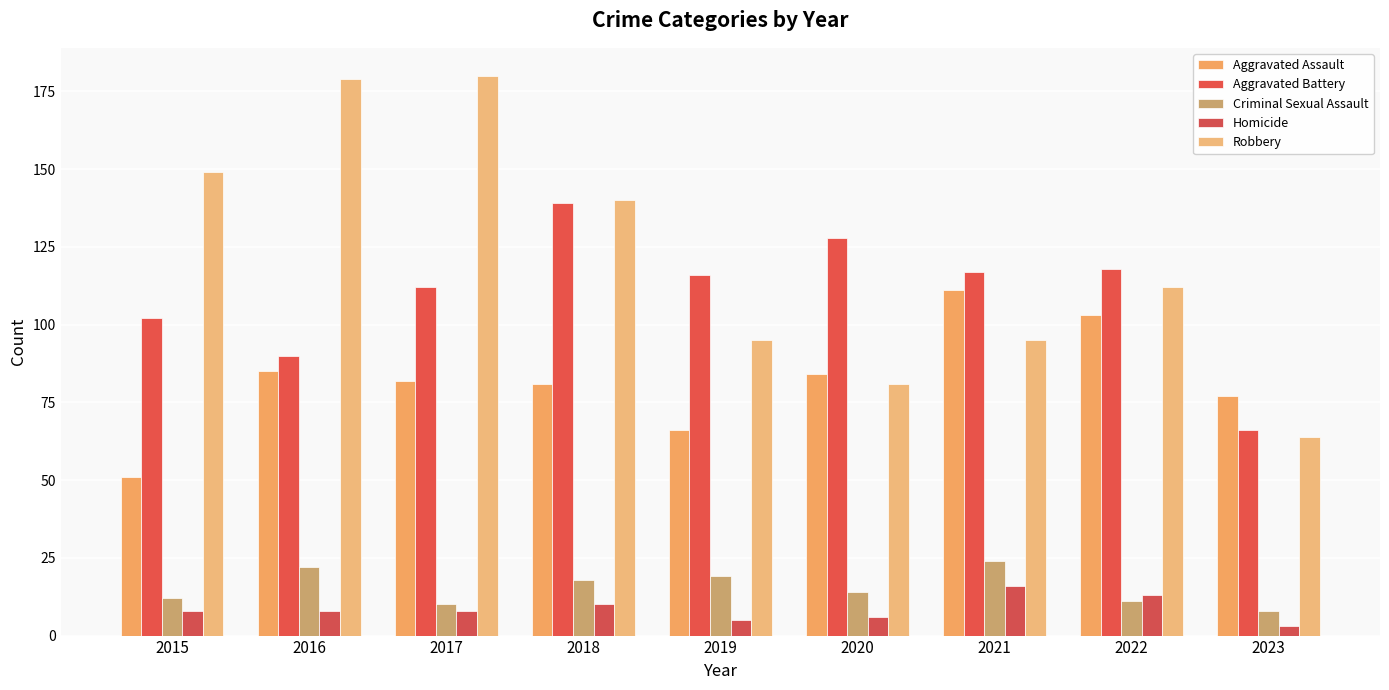

At 2020, list the series in order from largest to smallest.

Aggravated Battery, Aggravated Assault, Robbery, Criminal Sexual Assault, Homicide